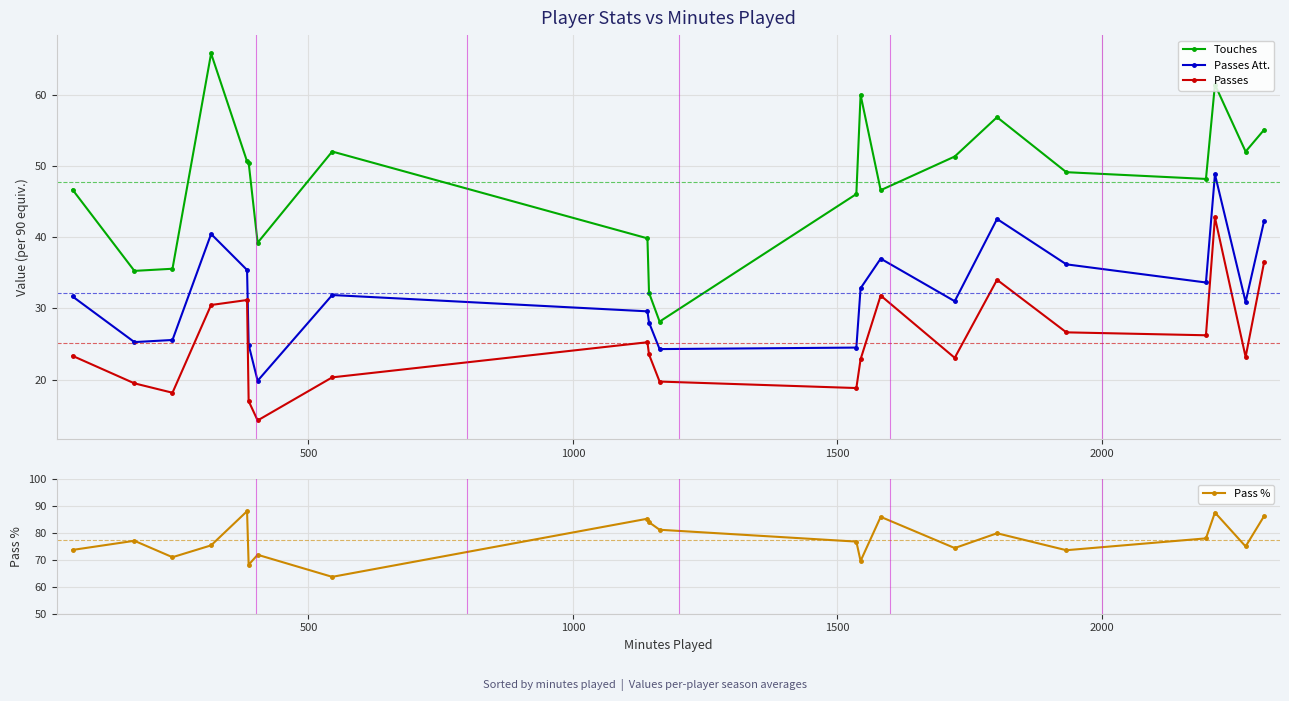

What is the value of the Passes point at the 5th from the left?

31.2